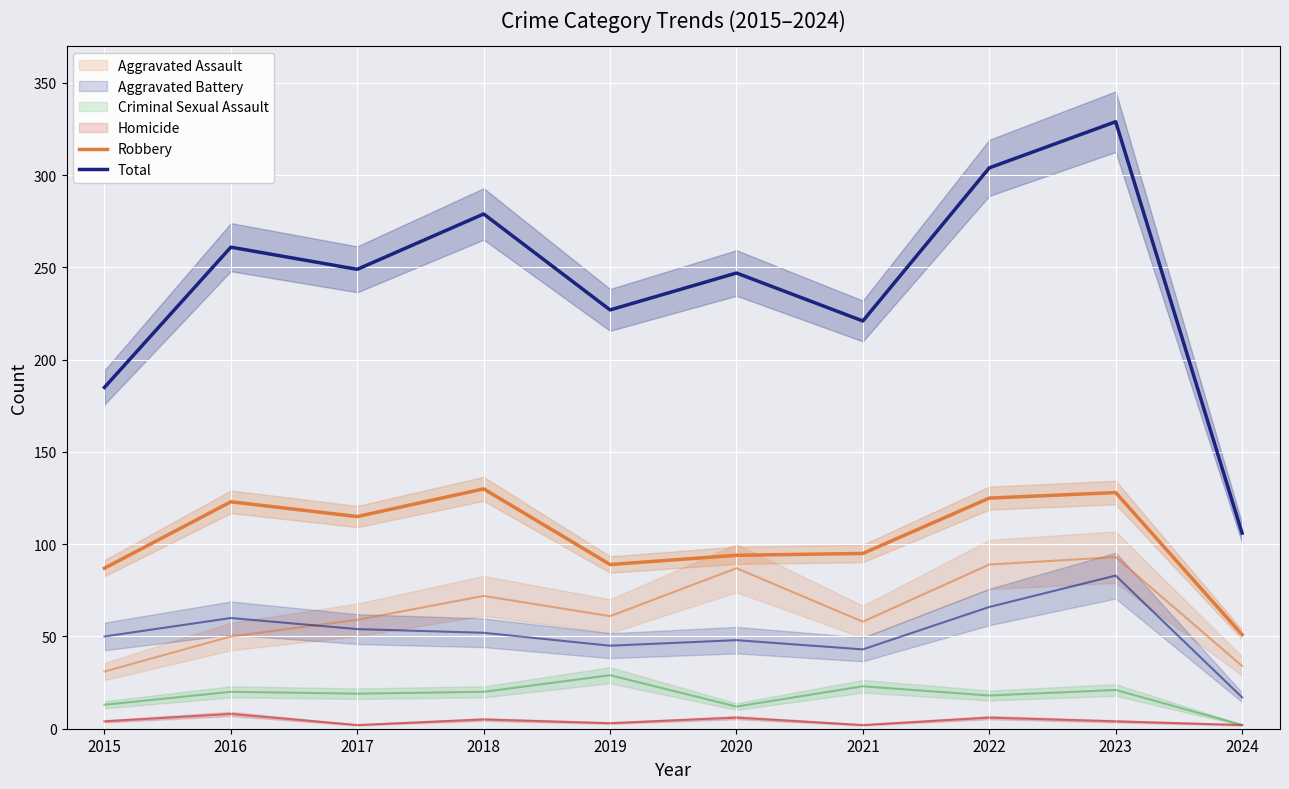

The value of Robbery at 2023 is 128. True or false?

True